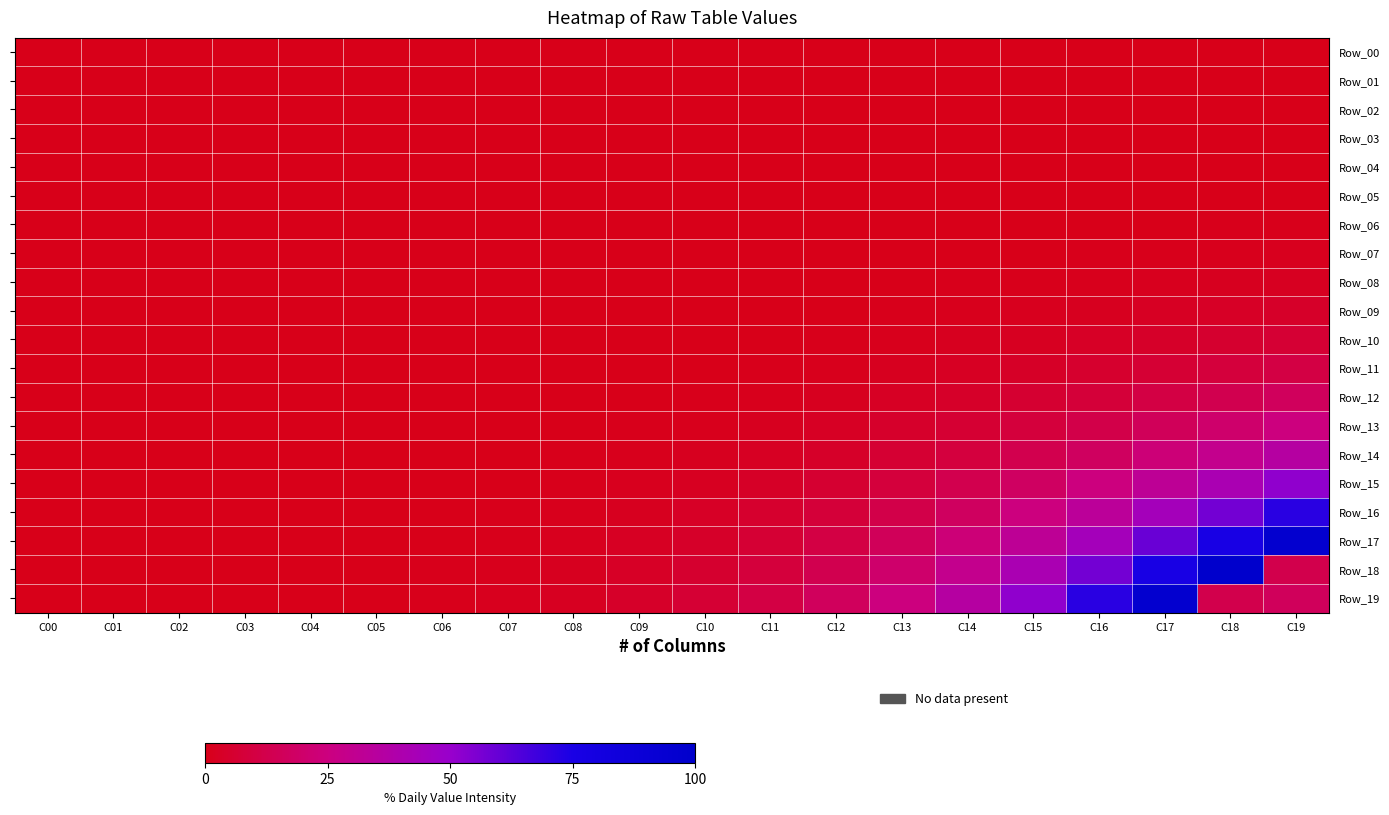

At which category does the chart reach its minimum across all series?

C00